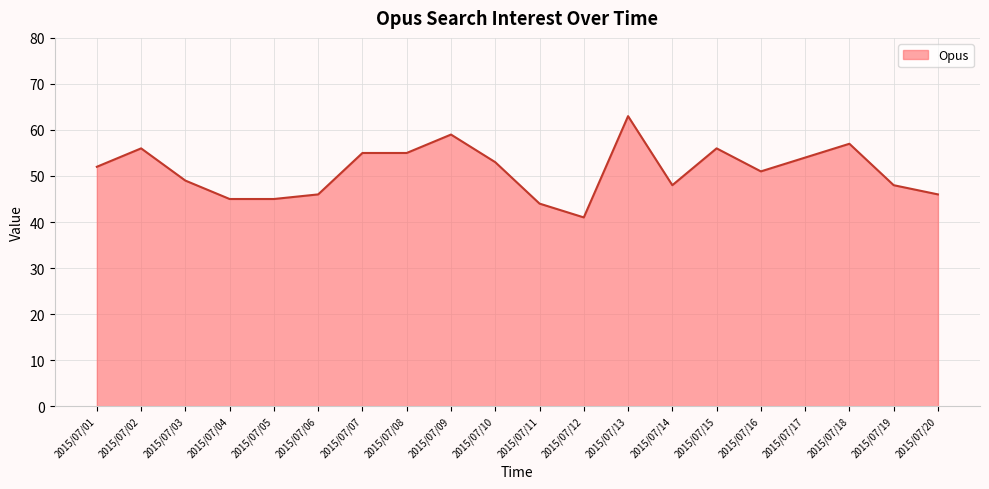

Reading left to right, what are all the values shown in this chart?

52	56	49	45	45	46	55	55	59	53	44	41	63	48	56	51	54	57	48	46